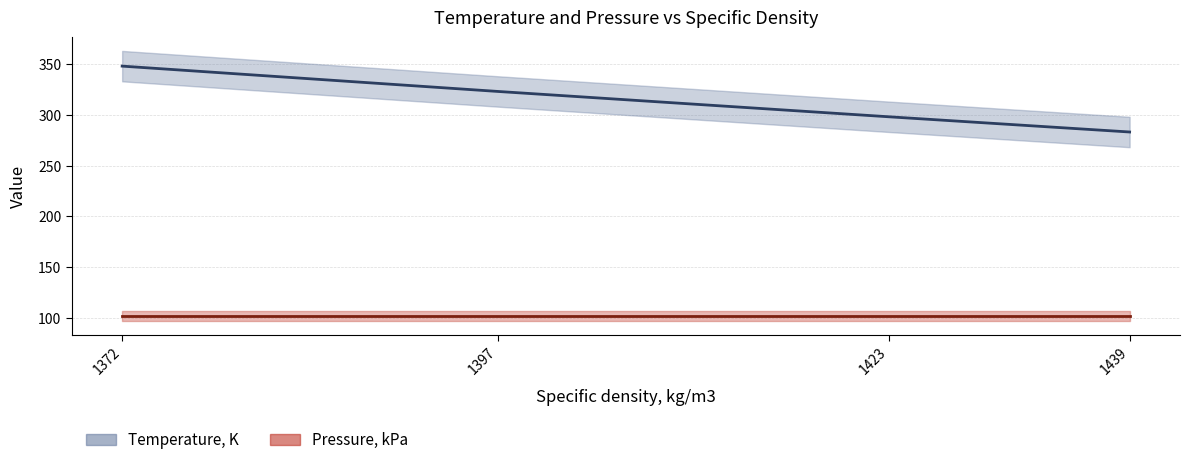

What is the average value?

313.1